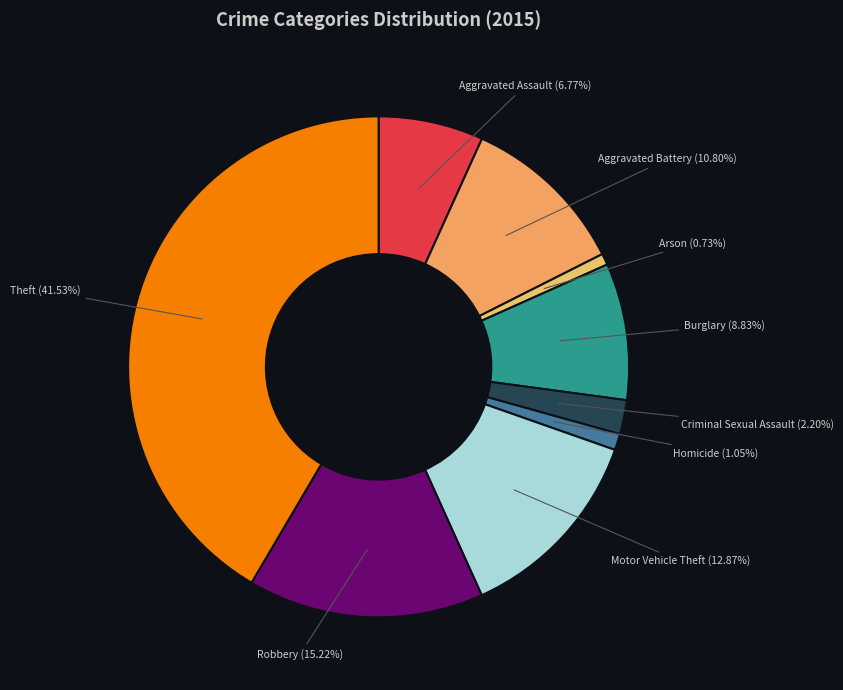

To the nearest percent, what is the difference between the largest and smallest slice percentages?

41%